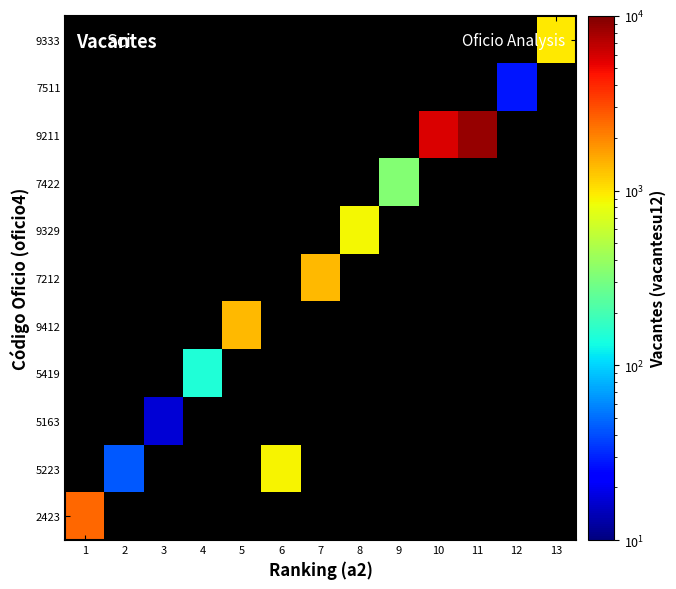

Which series has the largest range (max minus min)?

2423